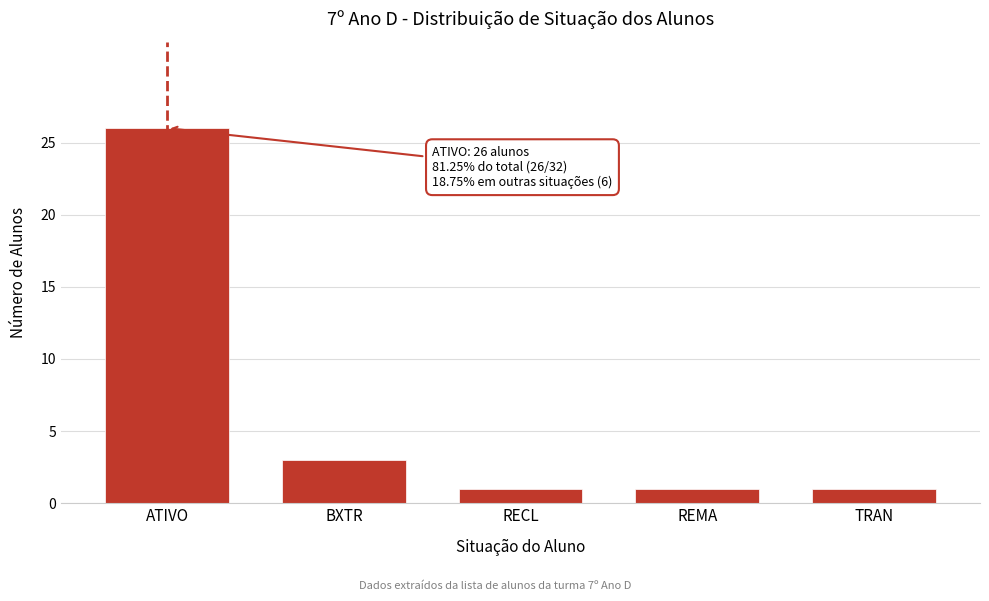

Reading left to right, list all the values displayed in this chart.

ATIVO=26	BXTR=3	RECL=1	REMA=1	TRAN=1